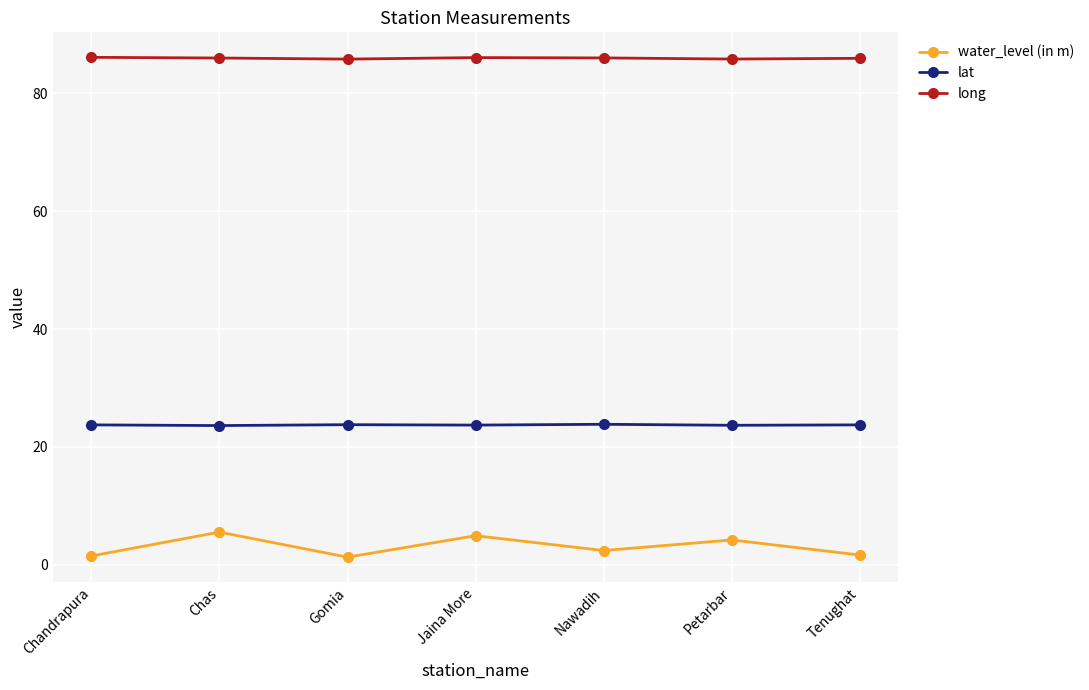

At how many categories does at least one series exceed 40?

7